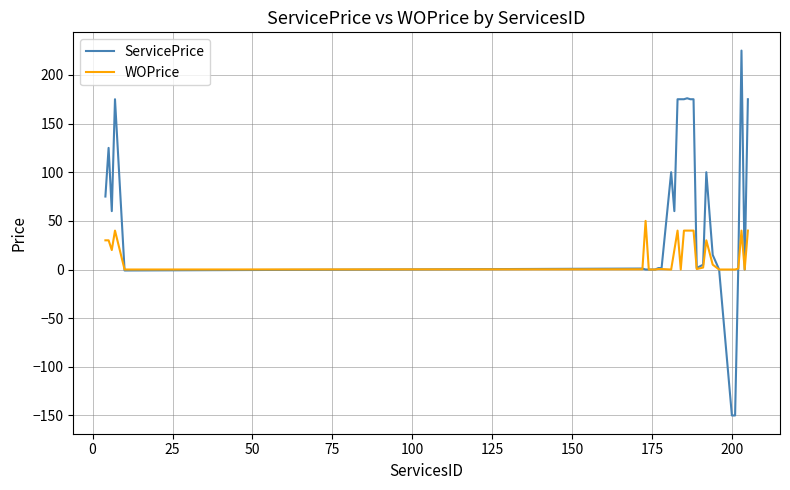

What is the difference between the second highest and second lowest values in the WOPrice series?

40.0